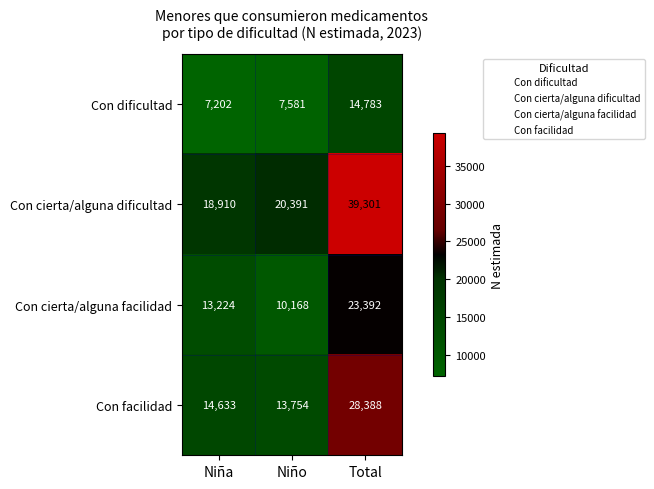

What is the difference between the highest and lowest values at Niña?

11708